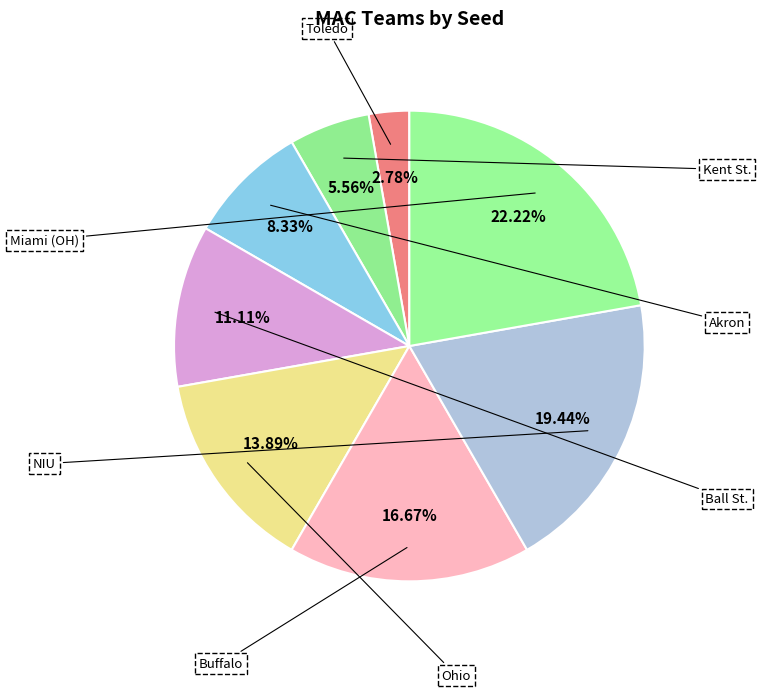

Which slice is the smallest?

Toledo